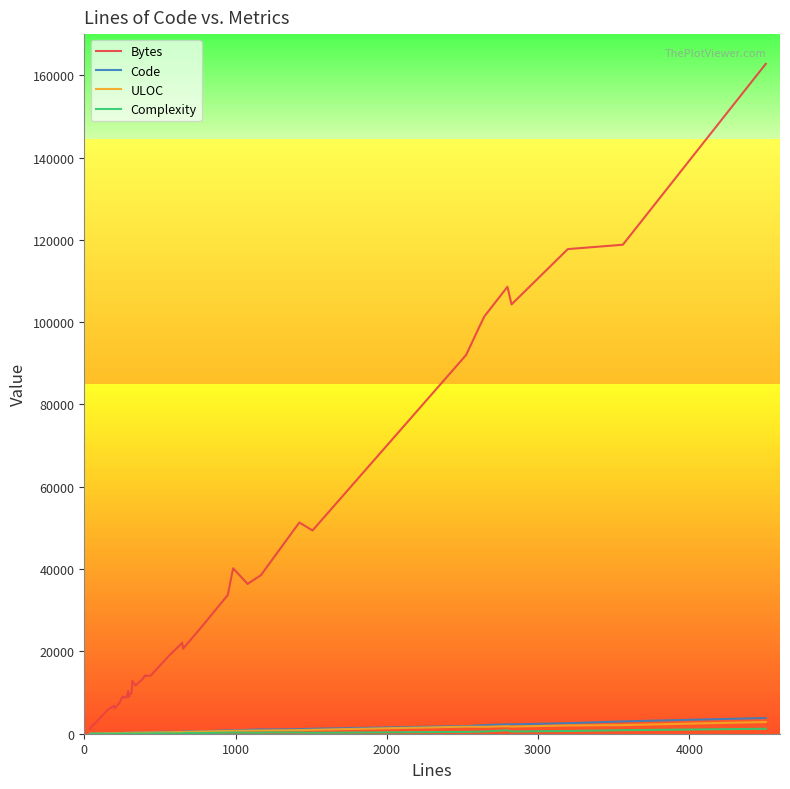

Which series has the largest total across all categories?

Bytes